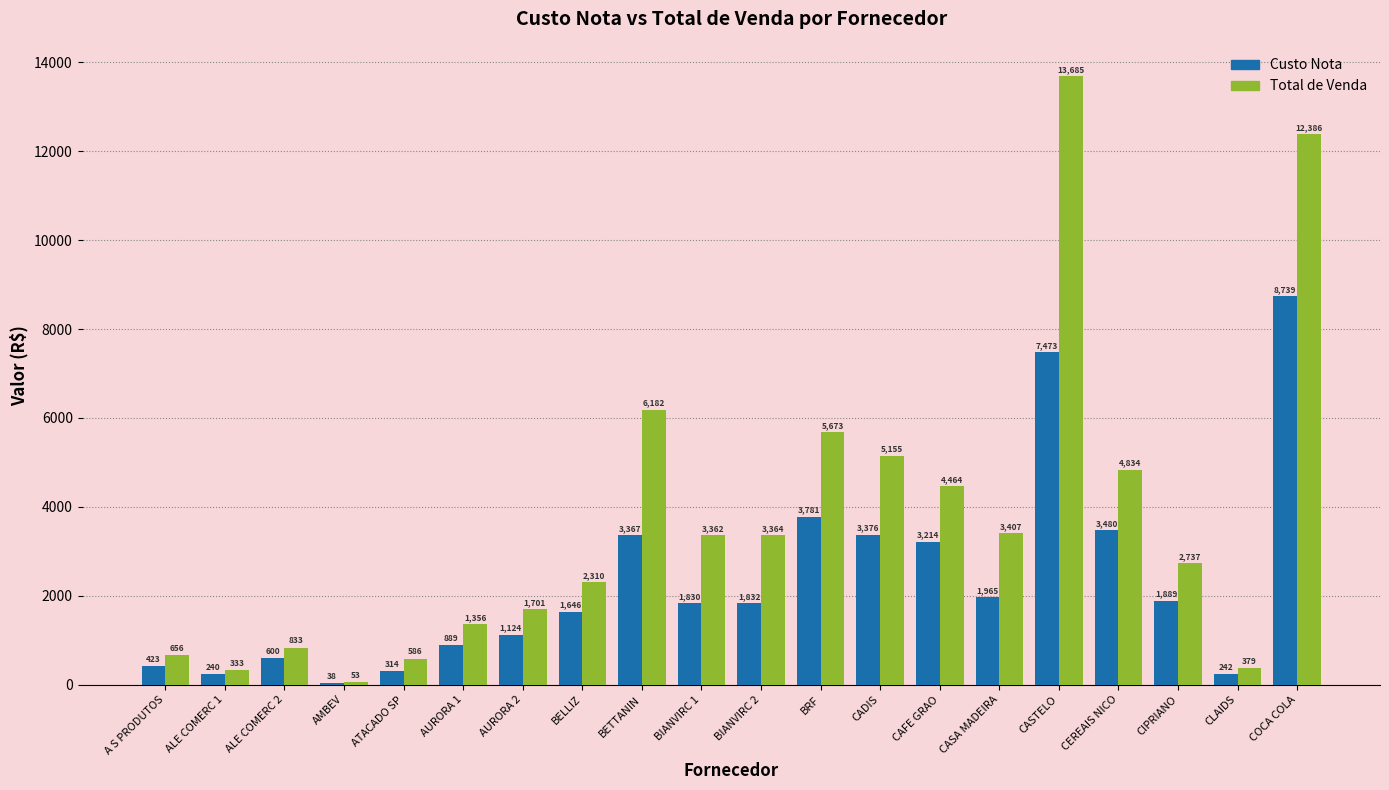

Which series has the largest total across all categories?

Total de Venda